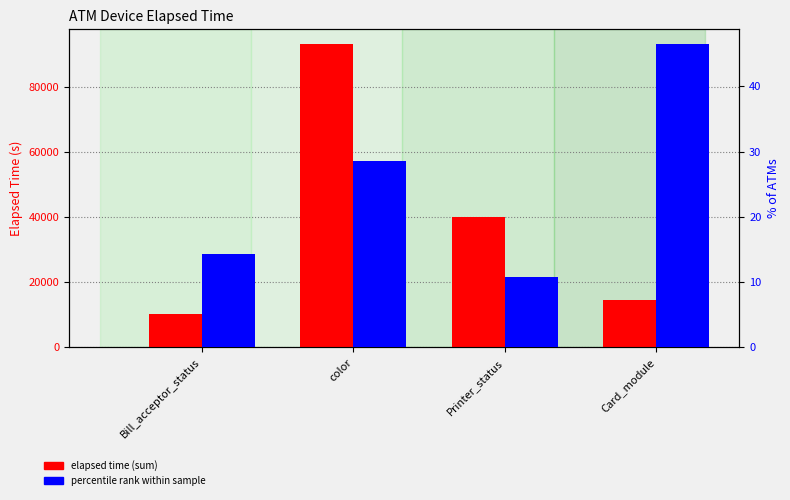

At Printer_status, list the series in order from smallest to largest.

Percentile rank within sample, Elapsed time (sum)